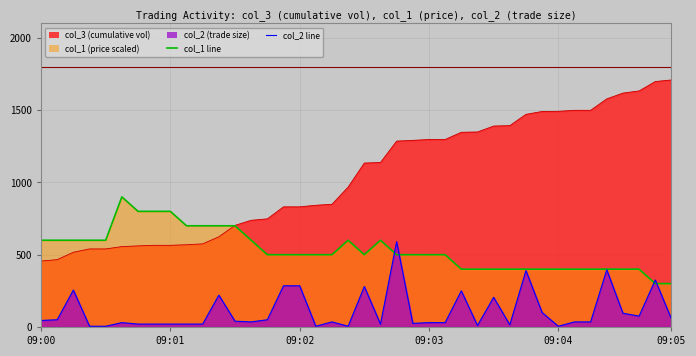

How many interior local peaks does the col_2 line series have?

11